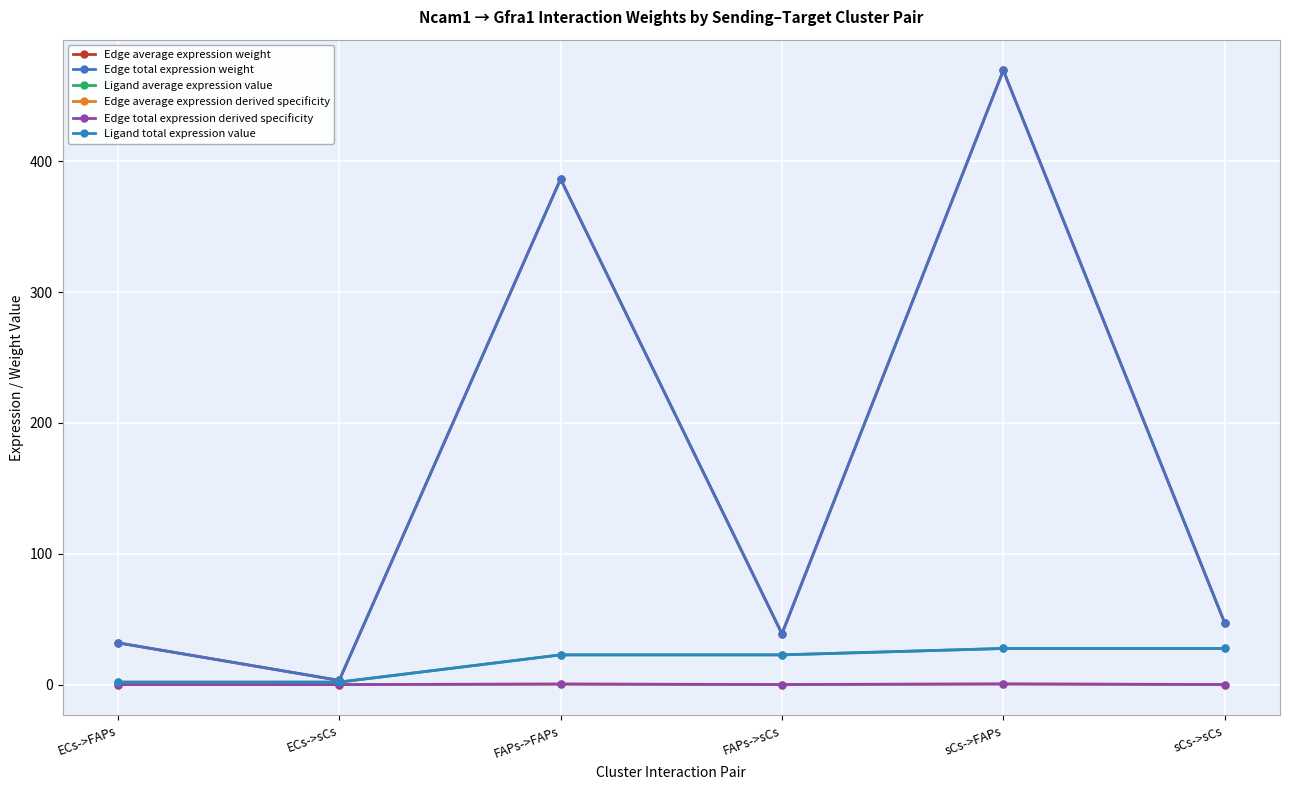

What is the difference between the highest and lowest values at FAPs->FAPs?

386.0